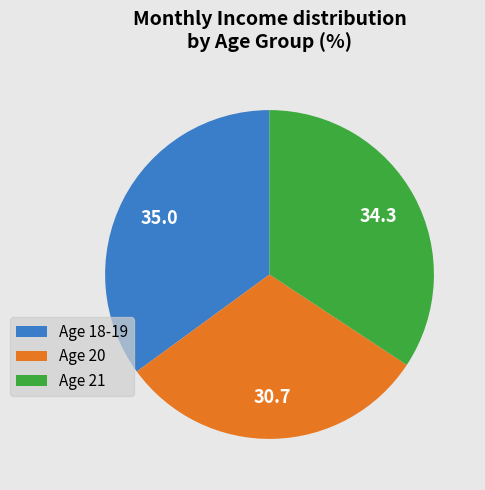

Approximately how many times larger is the value at Age 18-19 compared to Age 21?

1.0